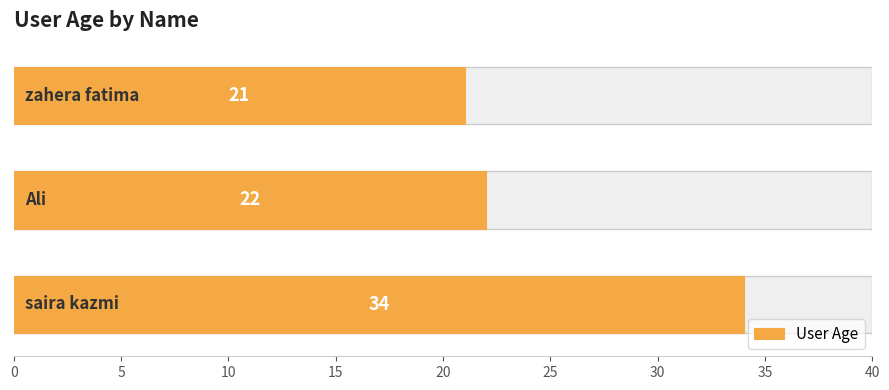

Which has a higher value, 5 or 0?

5